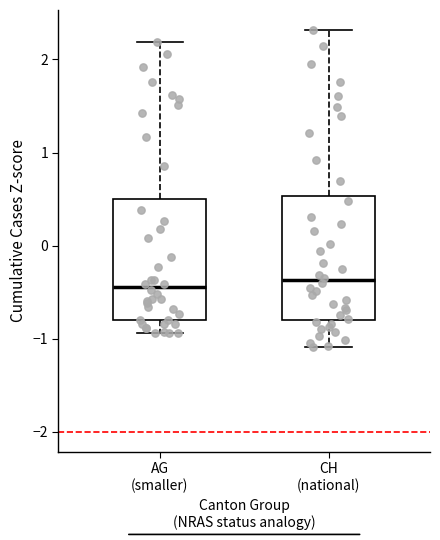

Where does the median line of the box for AG (smaller) sit on the y-axis? The values are not printed on the chart, so give them approximately, as read against the axis.

-0.4